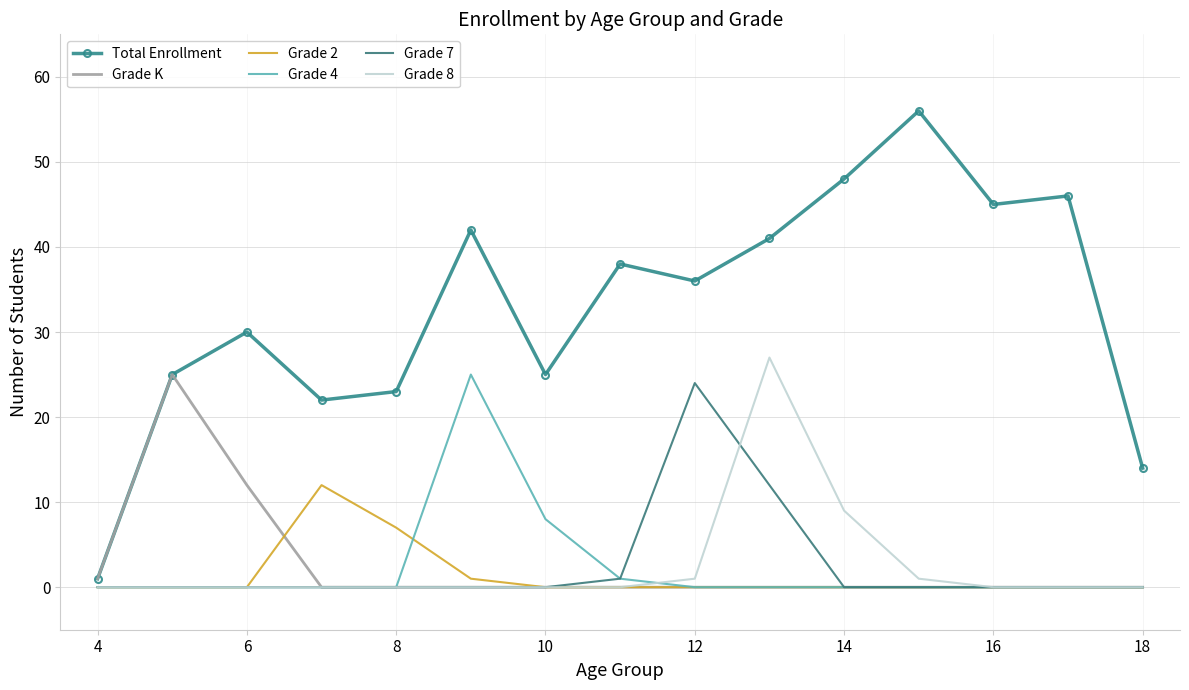

Which series has the largest total across all categories?

Total Enrollment